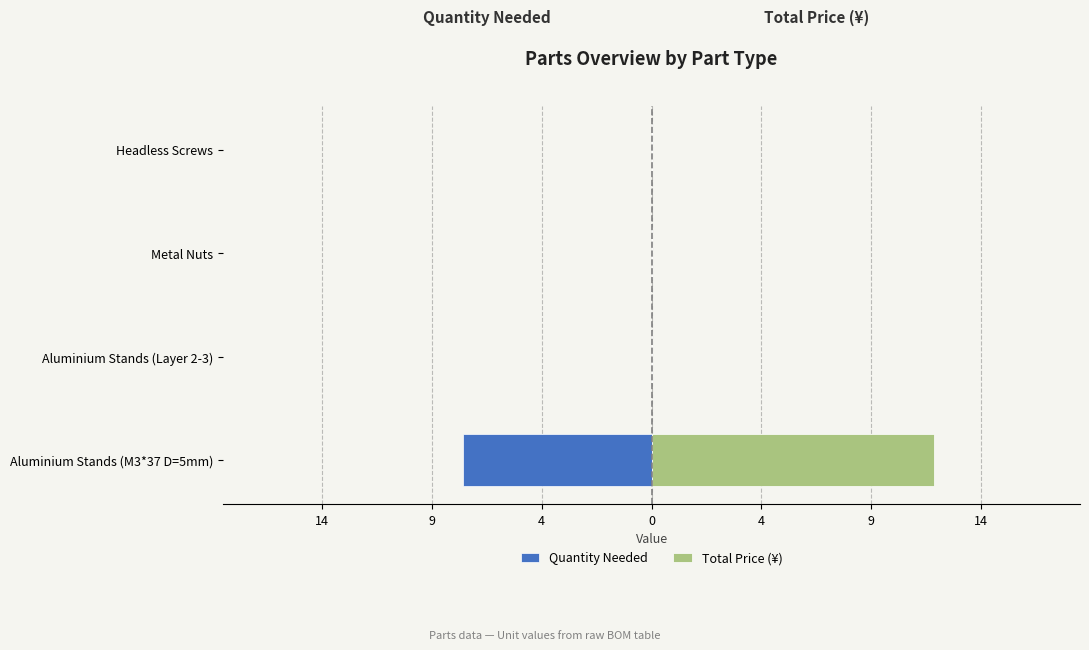

How many Total Price (¥) values are between 0 and 12?

4